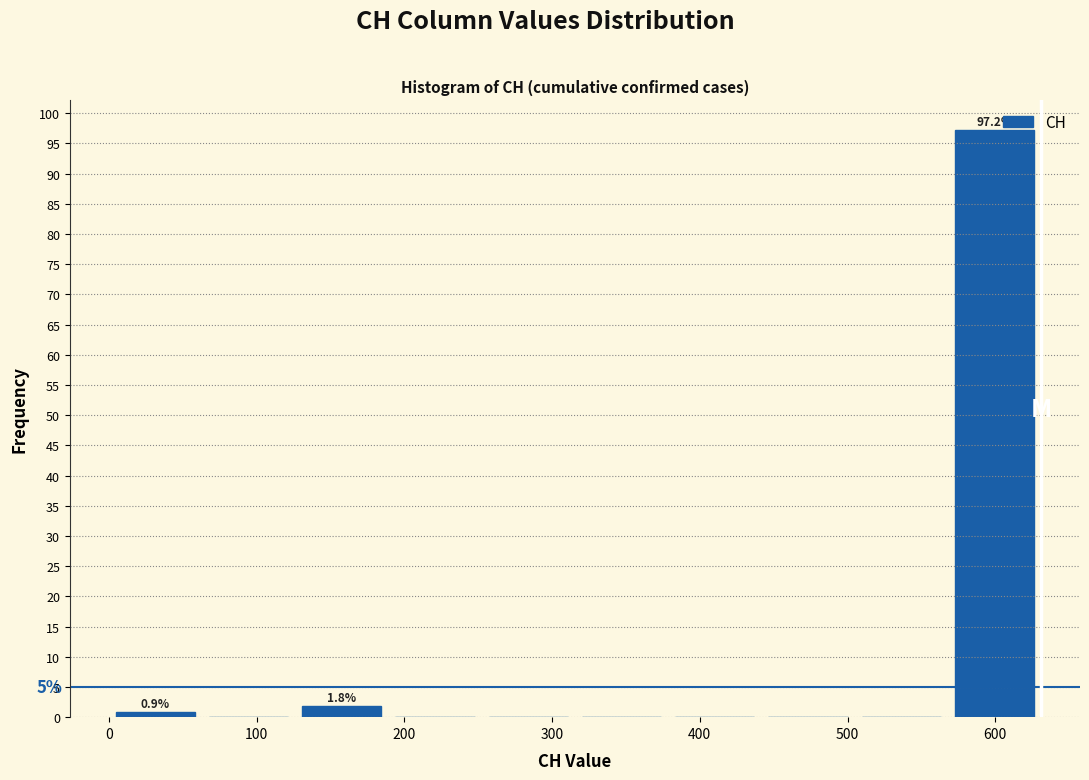

Over which range of the x-axis is the bar tallest?

570 to 630